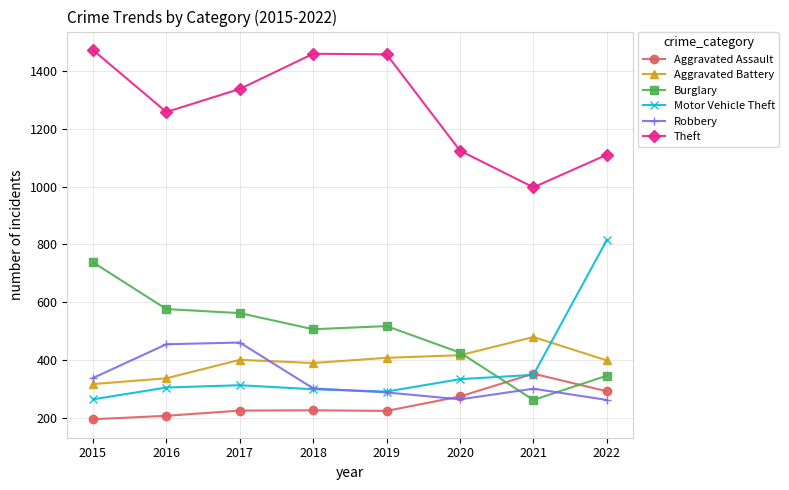

Read the Aggravated Battery value at 2021.

479